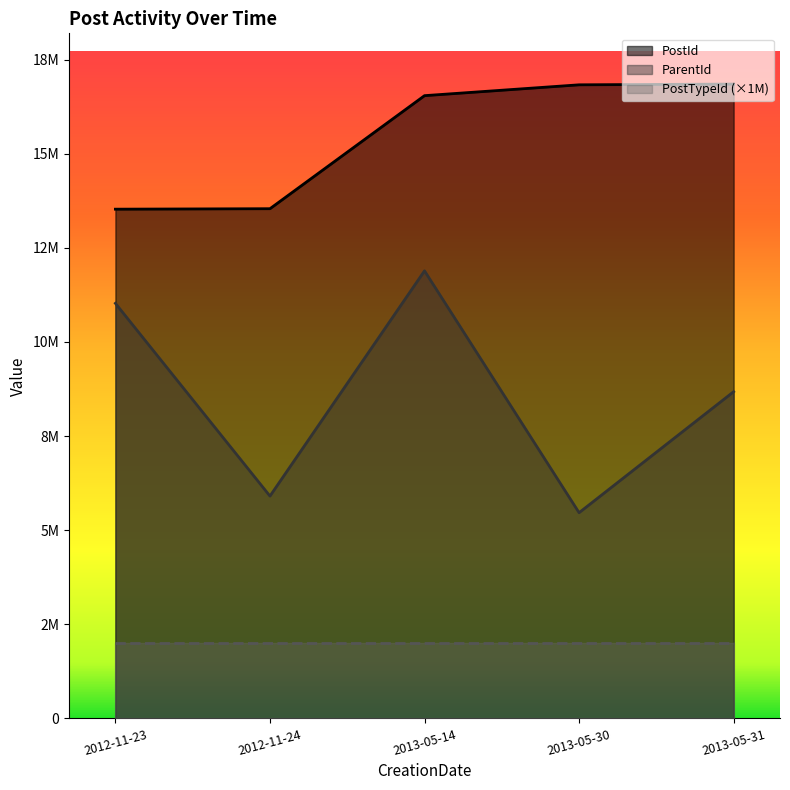

True or false: ParentId and PostId intersect in this chart.

False